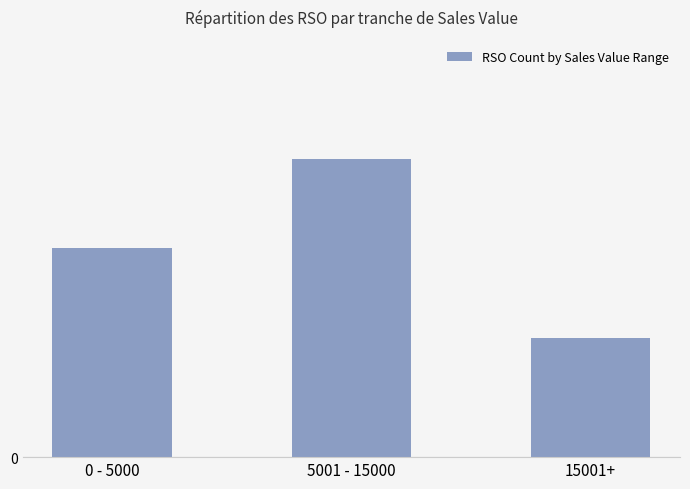

What is the change in value from 0 - 5000 to 15001+?

-3